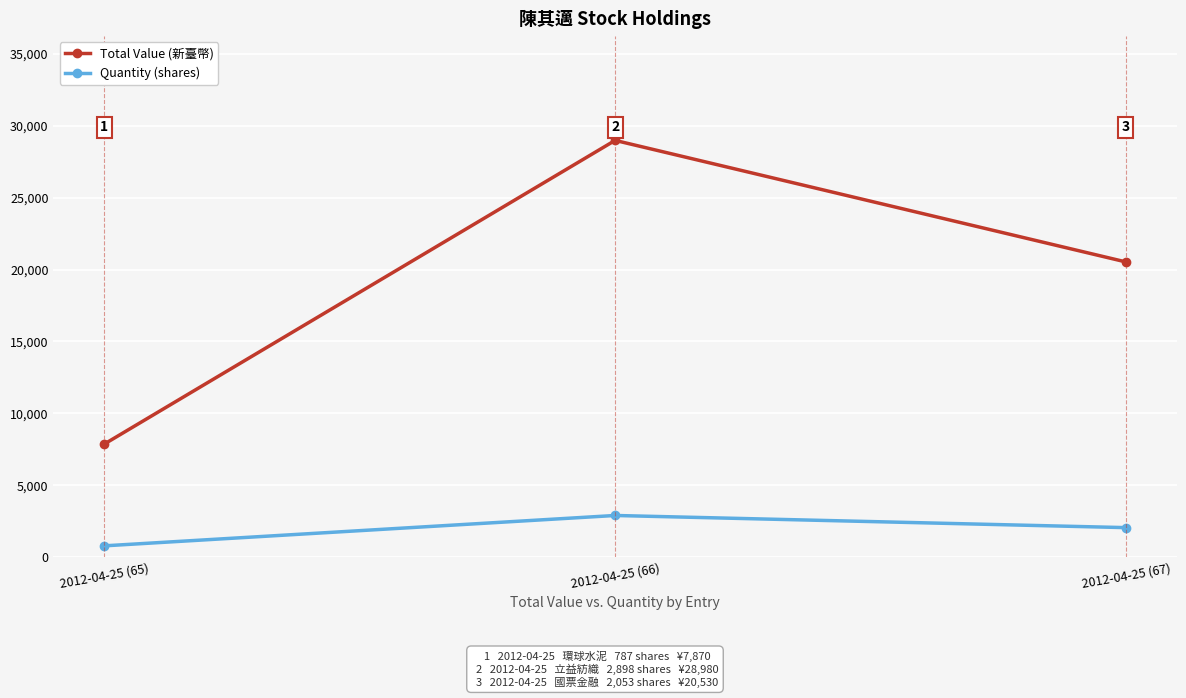

What is the label of the 1st point from the right?

2012-04-25 (67)